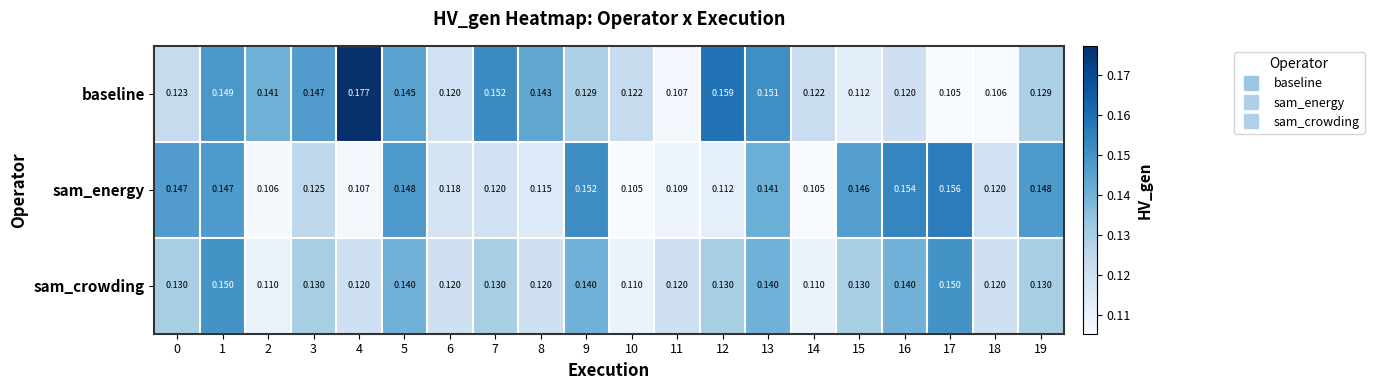

Which series changed the most between 6 and 8?

baseline